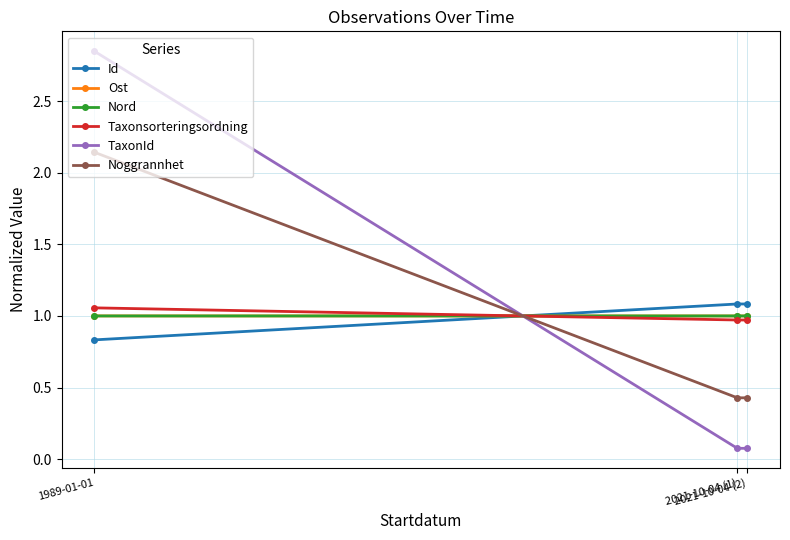

What is the spread (max minus min) of values at 2021-10-04 (1)?

1.0